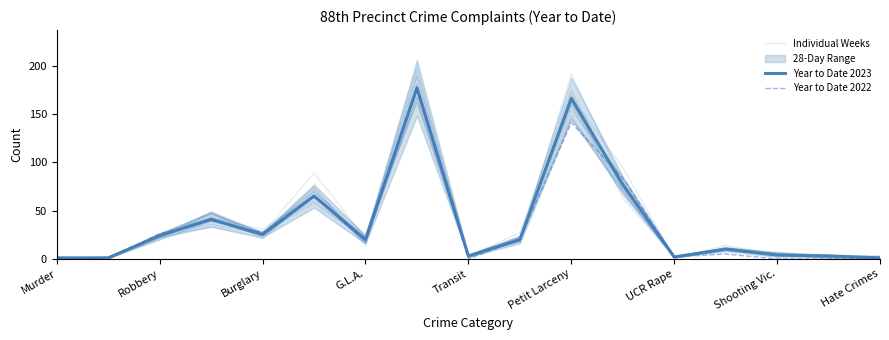

Which series has the largest total across all categories?

Individual Weeks